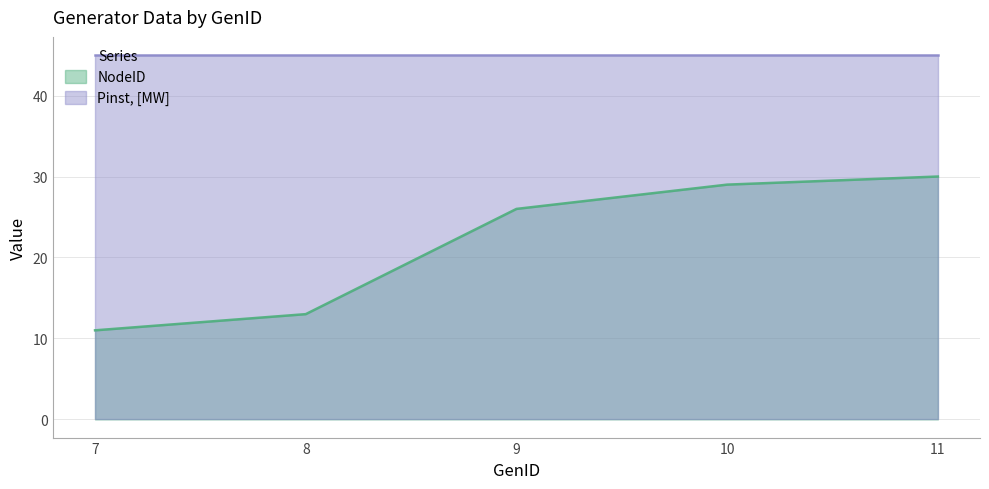

What is the difference between the maximum and minimum values?

19